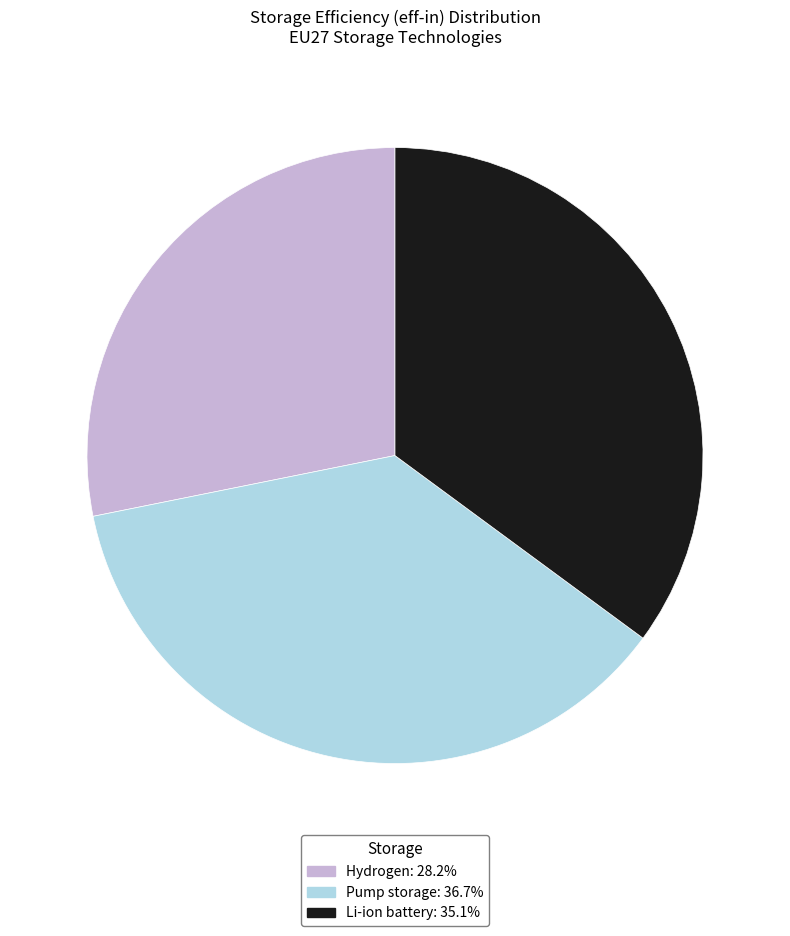

Which category has the smallest portion of the pie?

Hydrogen